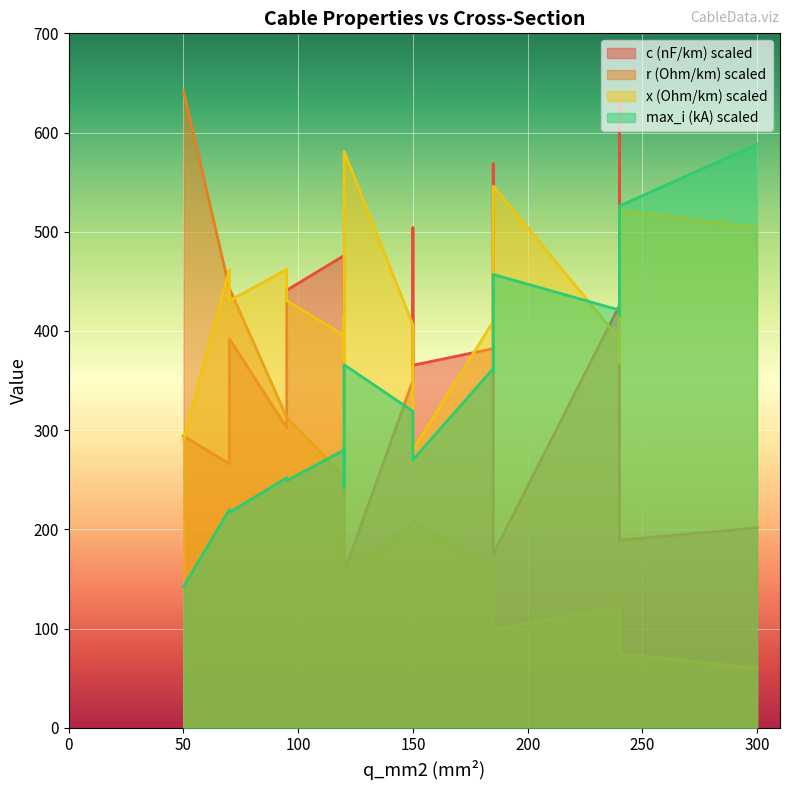

The r_ohm_per_km series shows 0.3 at 120. True or false?

False